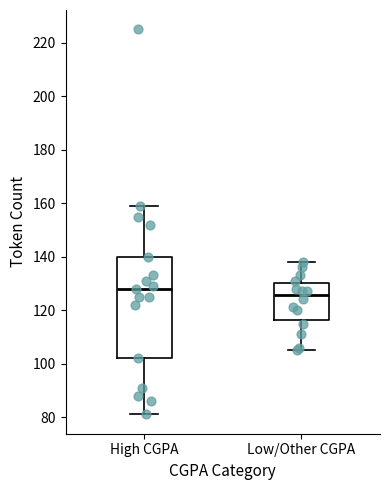

Reading left to right, transcribe this box plot: for each box, give where its median line is, the range the box spans, and where its two whiskers end, as read against the y-axis. The values are not printed on the chart, so give them approximately, as read against the axis.

High CGPA: median 128, box 102 to 140, whiskers 82 to 160
Low/Other CGPA: median 126, box 116 to 130, whiskers 106 to 138